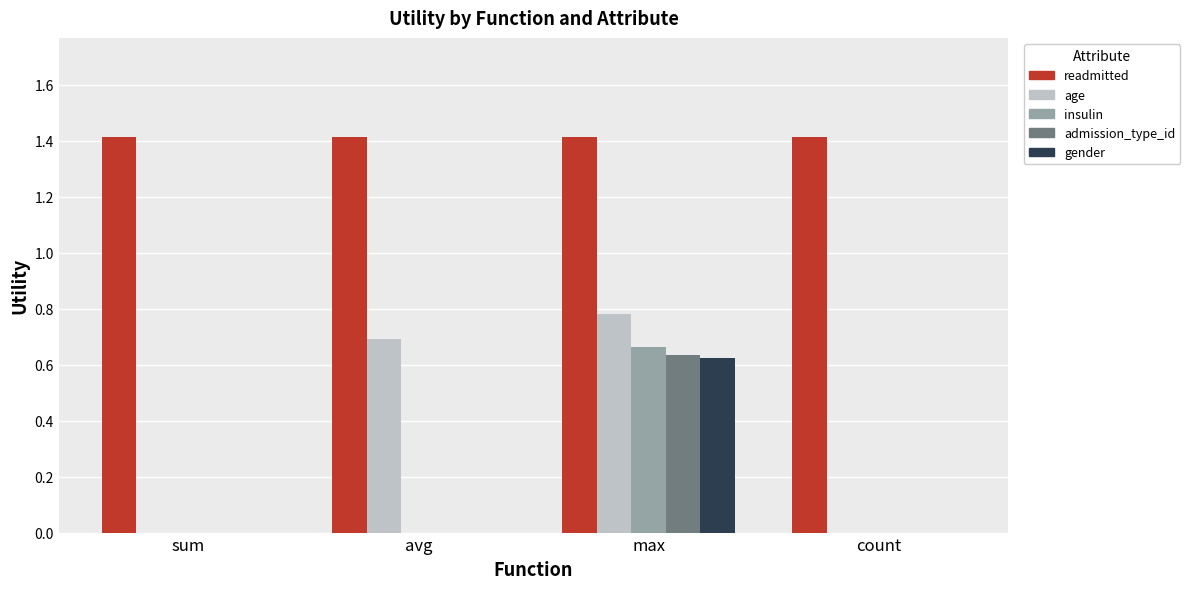

Is the value of gender at sum greater than the value of age at avg?

No